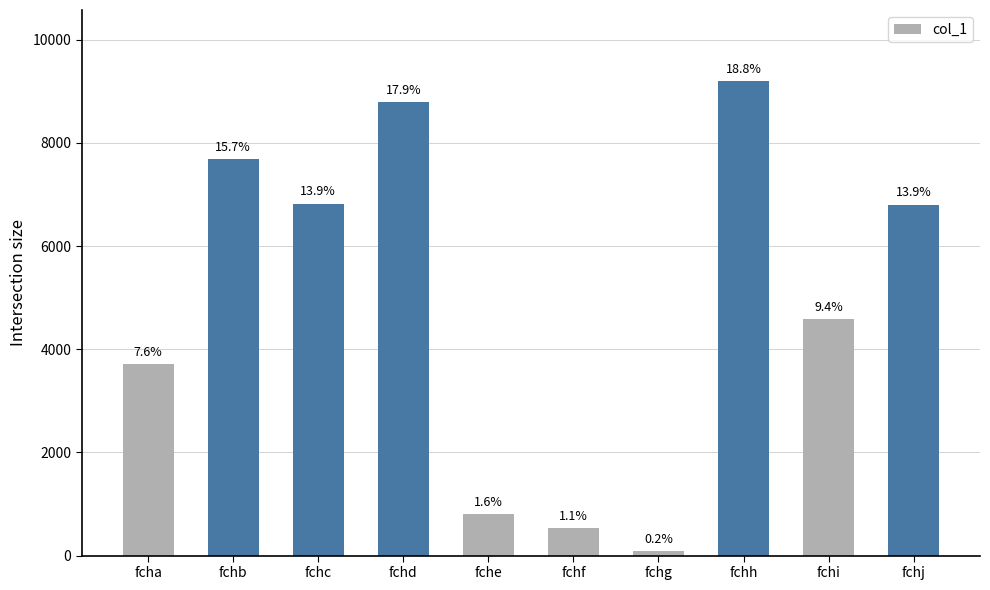

The value at fchf is 533. True or false?

True